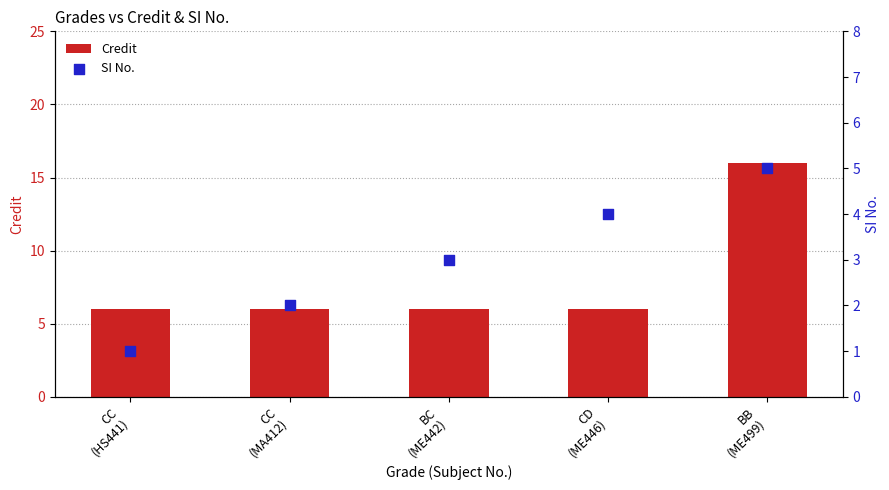

At which category is the sum across all series the highest?

BB
(ME499)